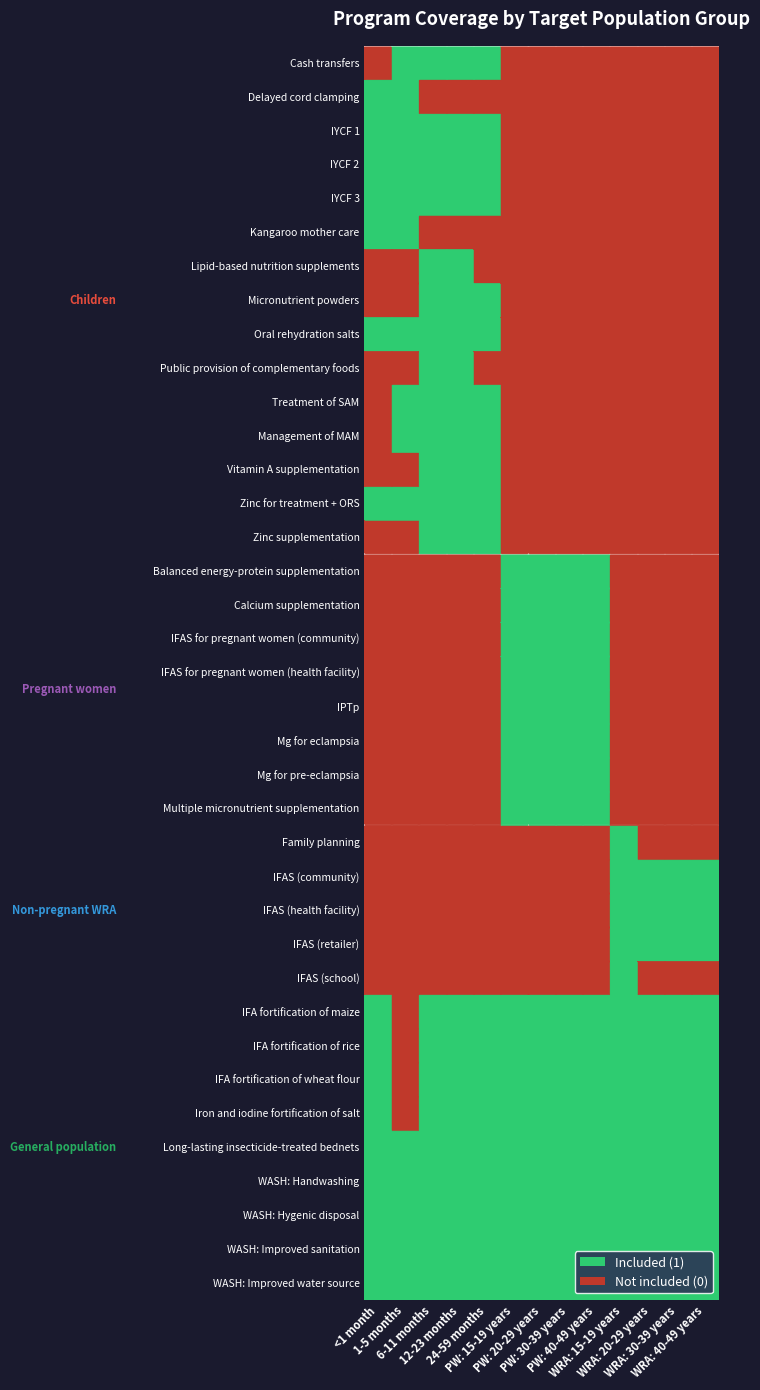

Which has a higher value, WRA: 40-49 years or 24-59 months?

24-59 months